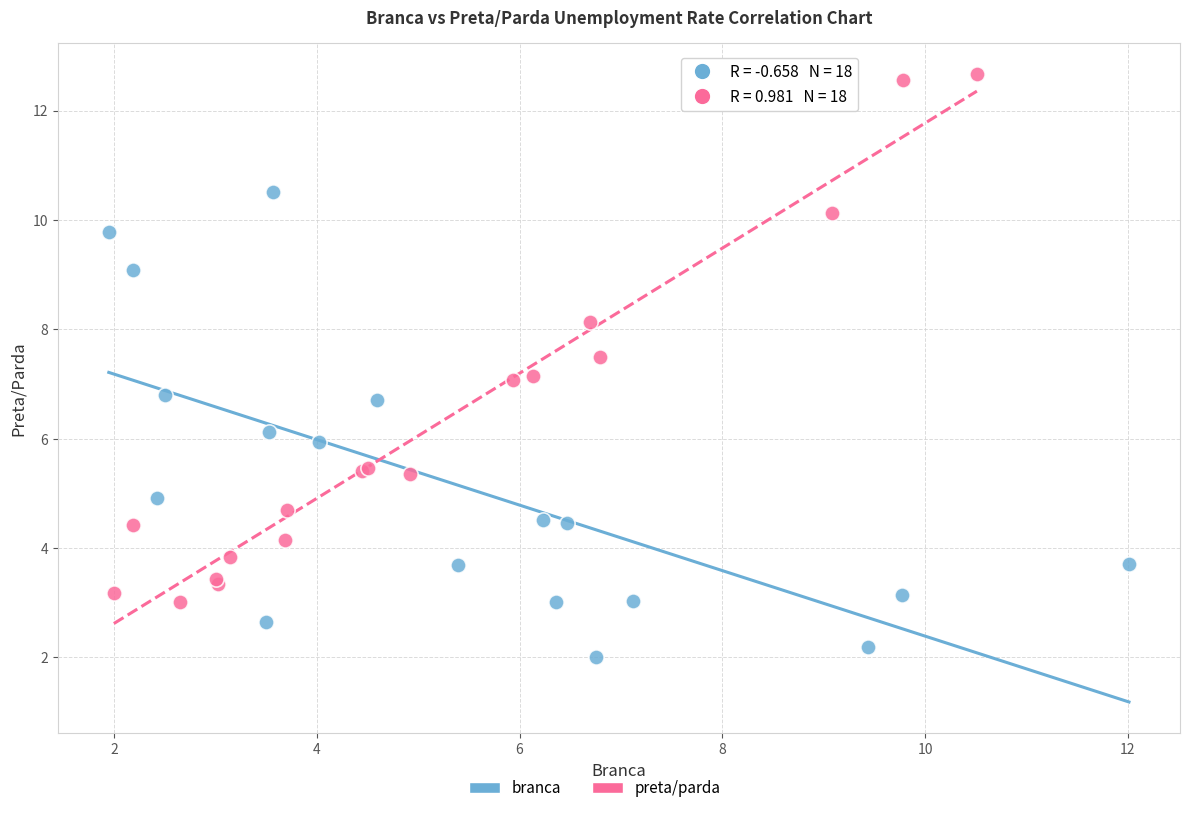

Which series contains the highest Y value?

preta/parda